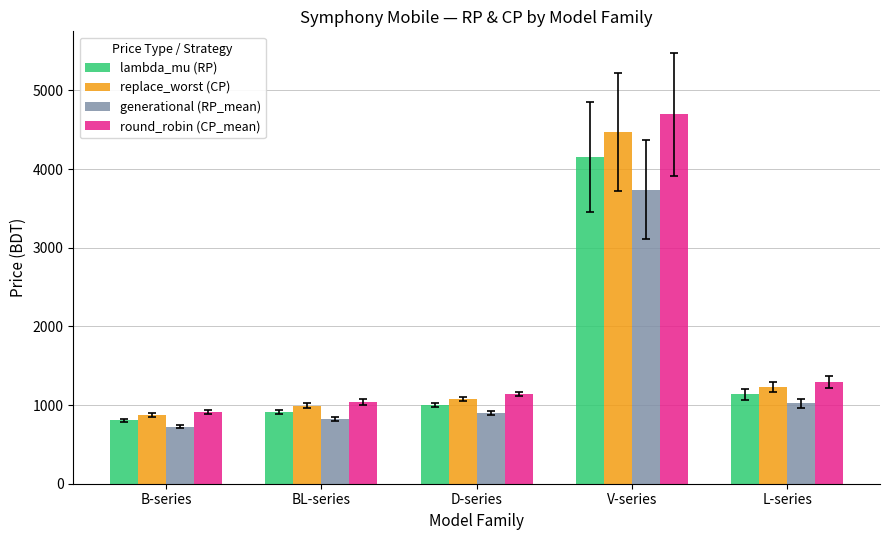

Reading left to right, what are all the values shown in this chart?

lambda_mu (RP): 805.0	912.1	999.0	4154.4	1135.6
replace_worst (CP): 871.9	989.1	1083.0	4472.4	1230.4
generational (RP_mean): 724.5	820.9	899.1	3738.9	1022.1
round_robin (CP_mean): 915.5	1038.6	1137.2	4696.0	1291.9